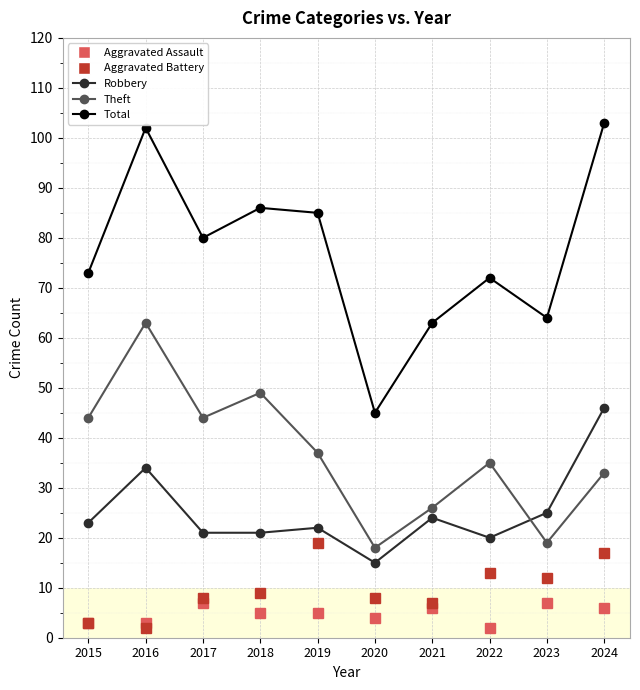

True or false: Robbery has a value of 24 at 2021.

True